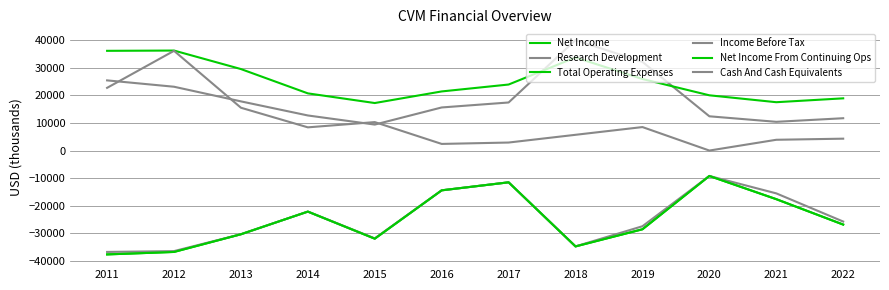

What is the average value of the Income Before Tax series?

-24642